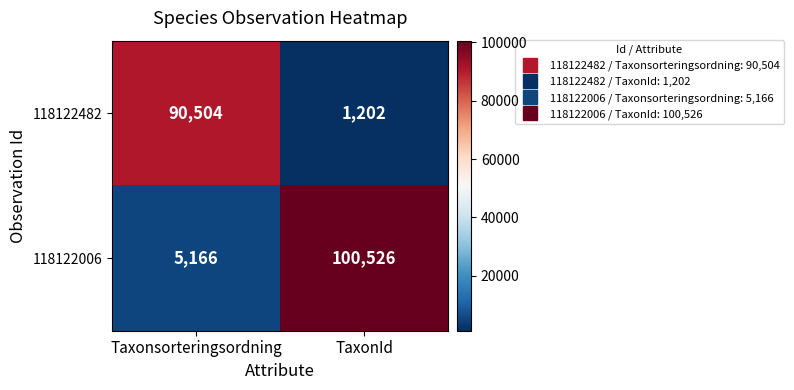

Count the number of data series in this chart.

2